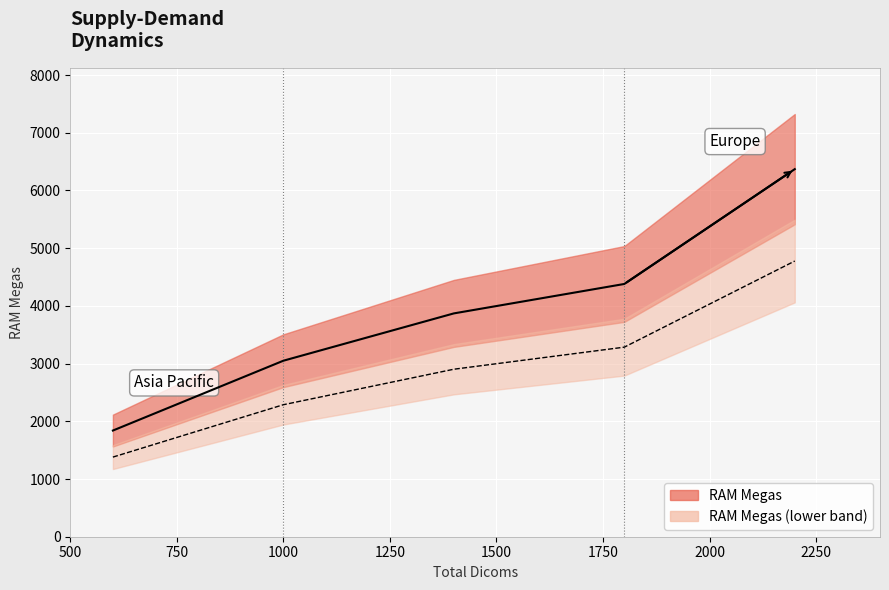

True or false: the data has more than 0 interior local peaks.

False